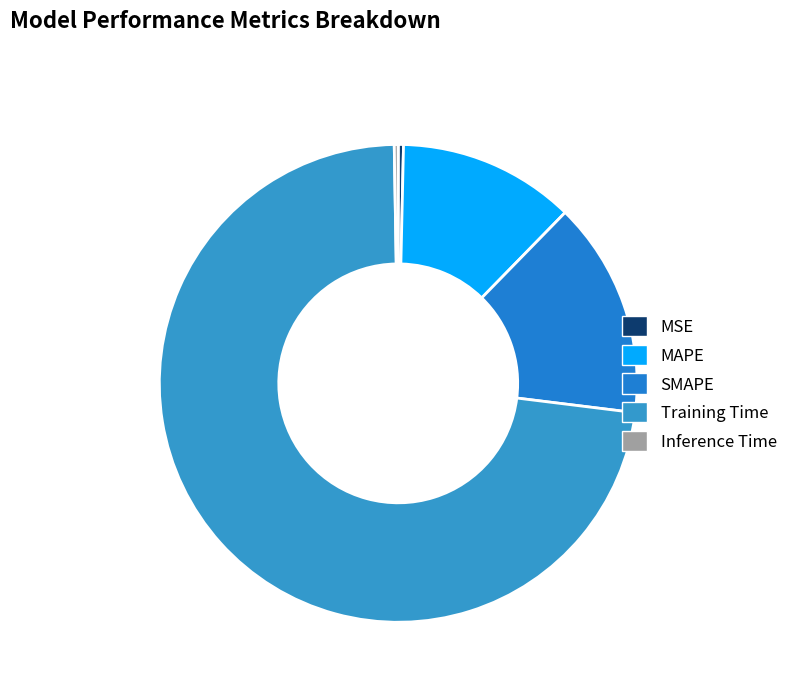

What is the smallest slice in the pie chart?

Inference Time